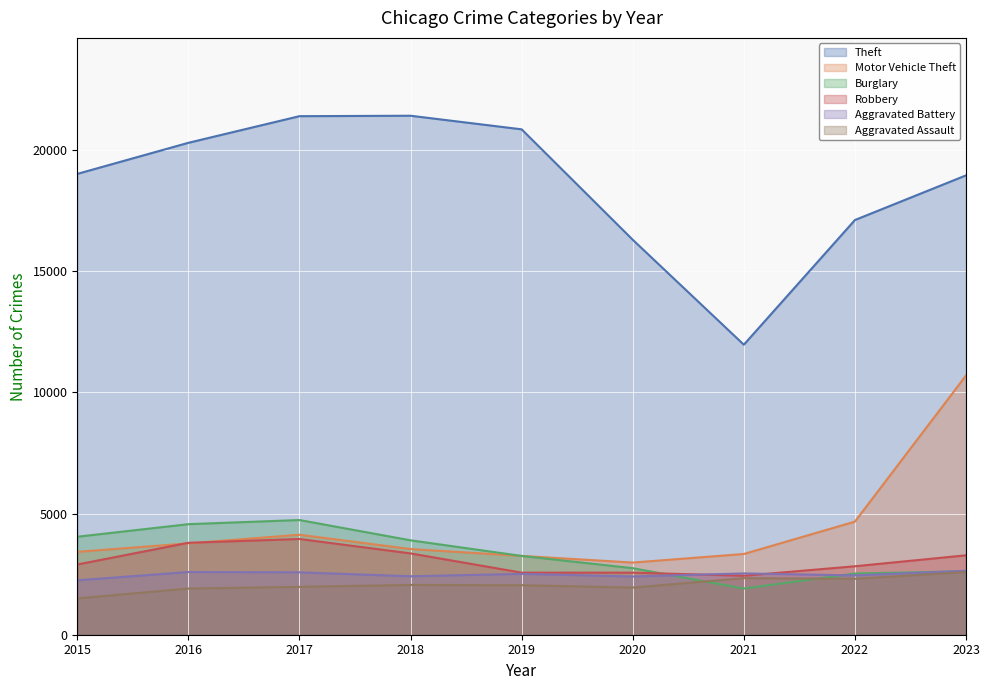

True or false: Robbery and Motor Vehicle Theft cross at least once.

True